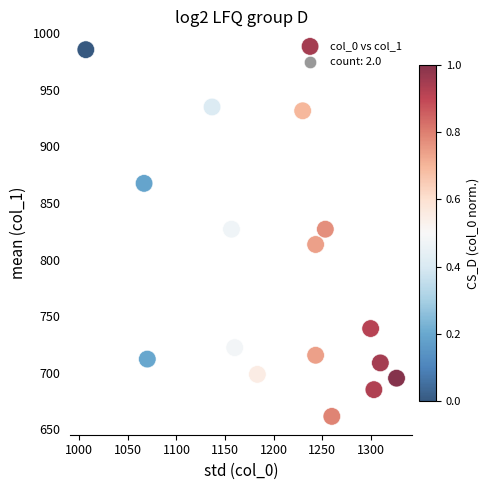

What is the range of X values (max minus min)?

320.0